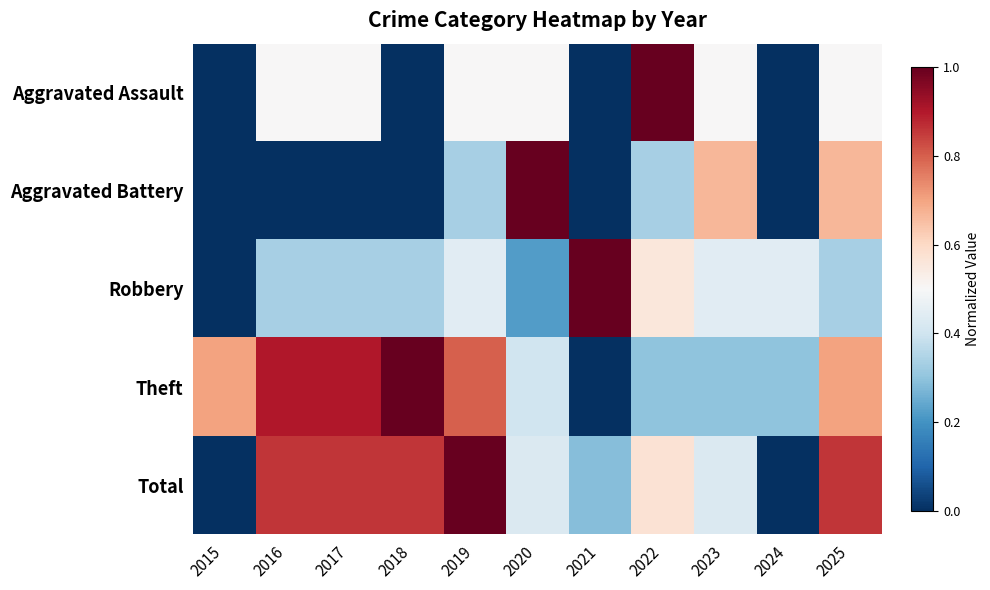

Rank the series at 2023 from lowest to highest value.

Theft, Total, Robbery, Aggravated Assault, Aggravated Battery